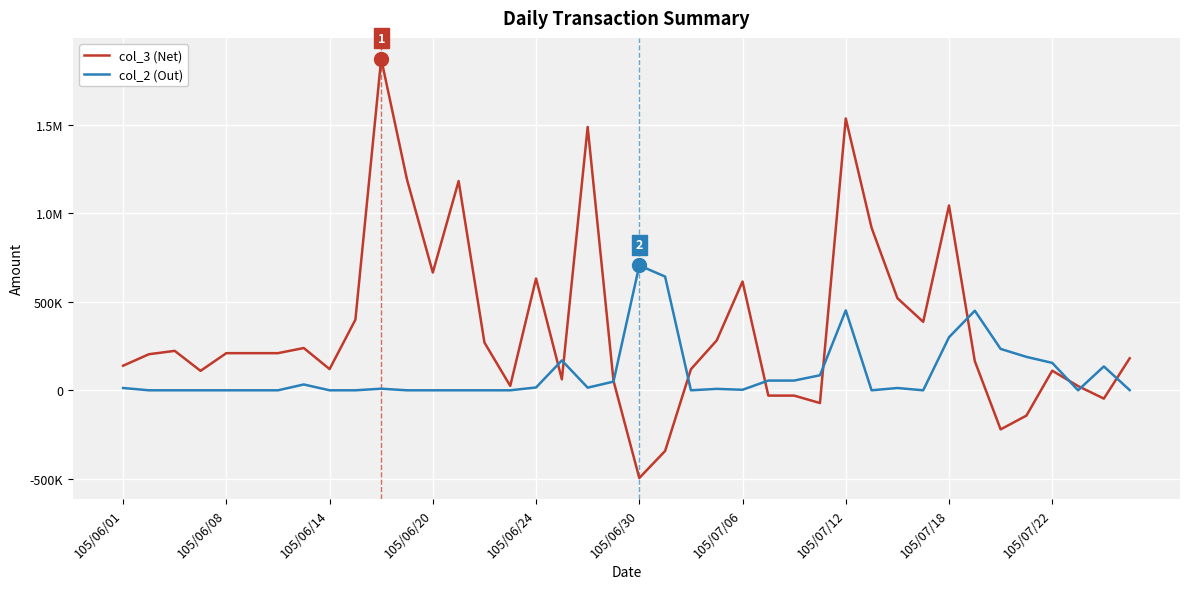

Which series ends up on top after the final intersection of col_3 (Net) and col_2 (Out)?

col_3 (Net)